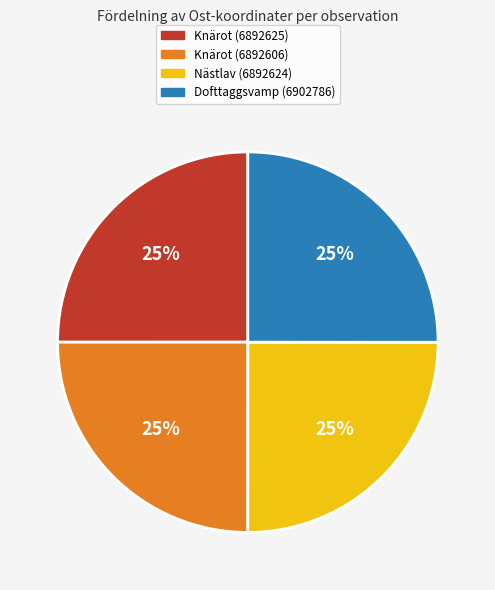

Is it true that Knärot (6892606) is 35% of the pie?

False